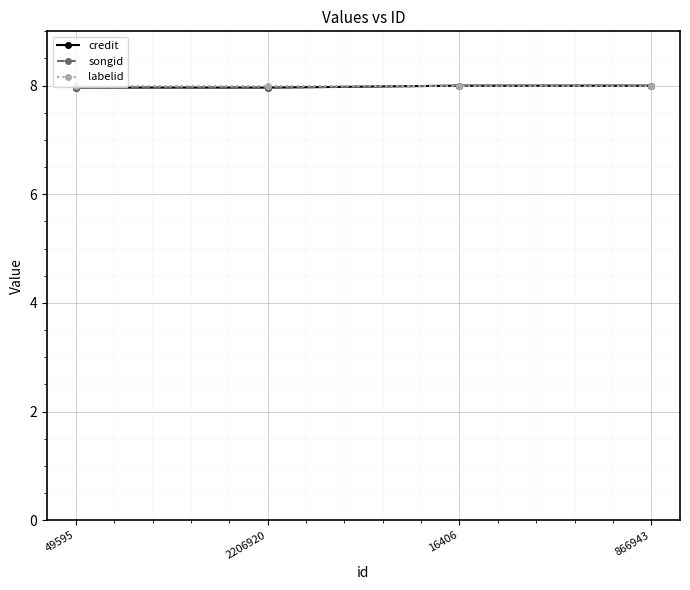

Is it true that songid equals 14.1 at 16406?

False